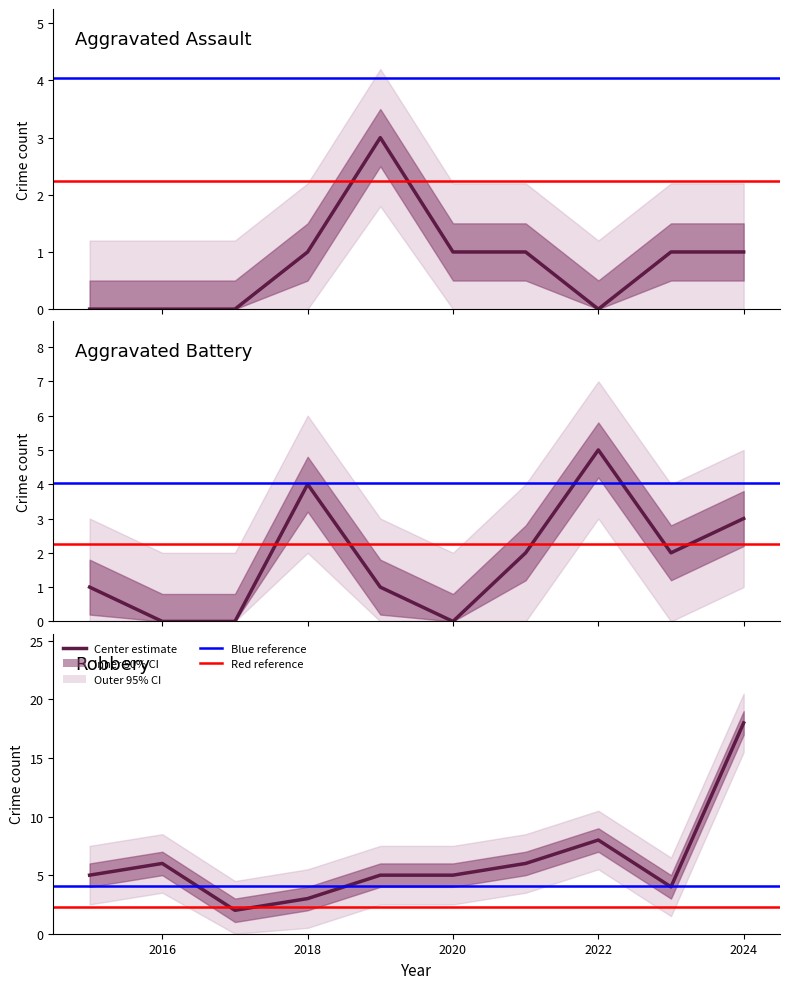

In Aggravated Battery, how many points are lower than both neighbors (excluding endpoints)?

2